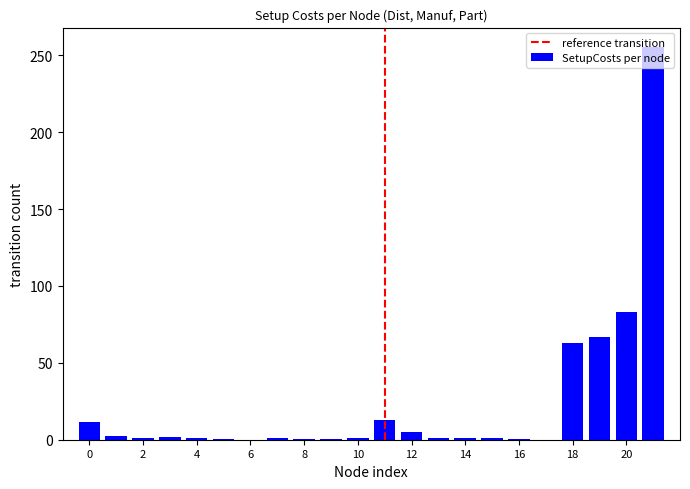

What is the sum of all values?

510.6